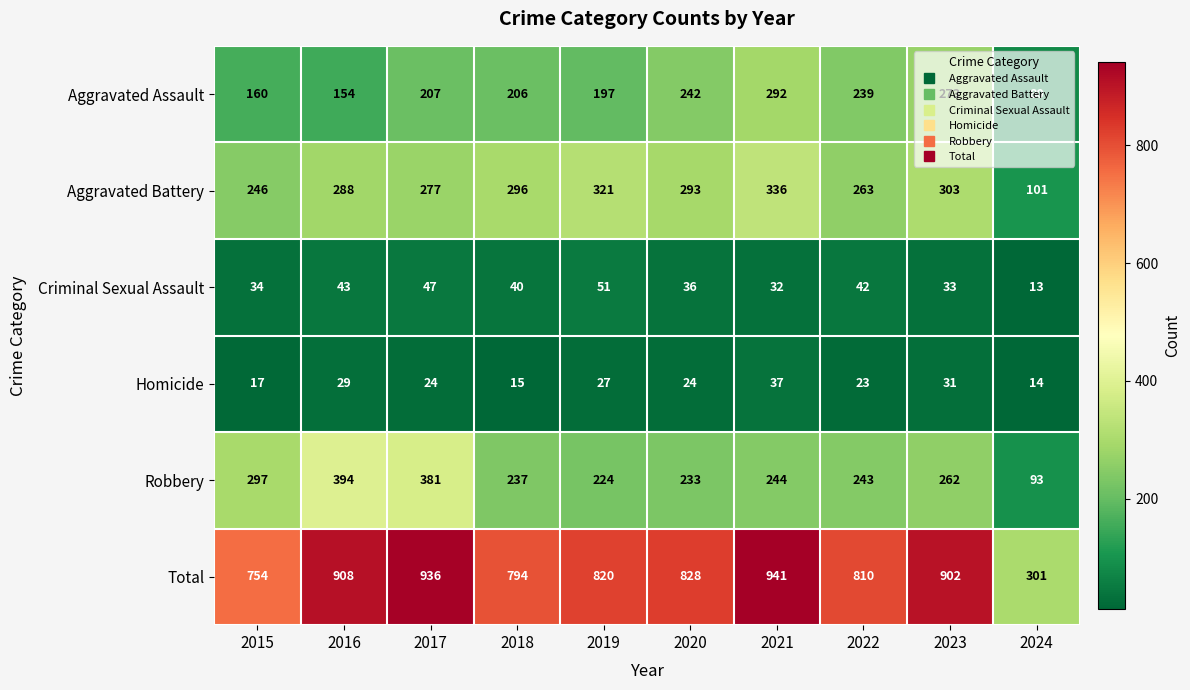

What is the minimum value shown in the chart?

13